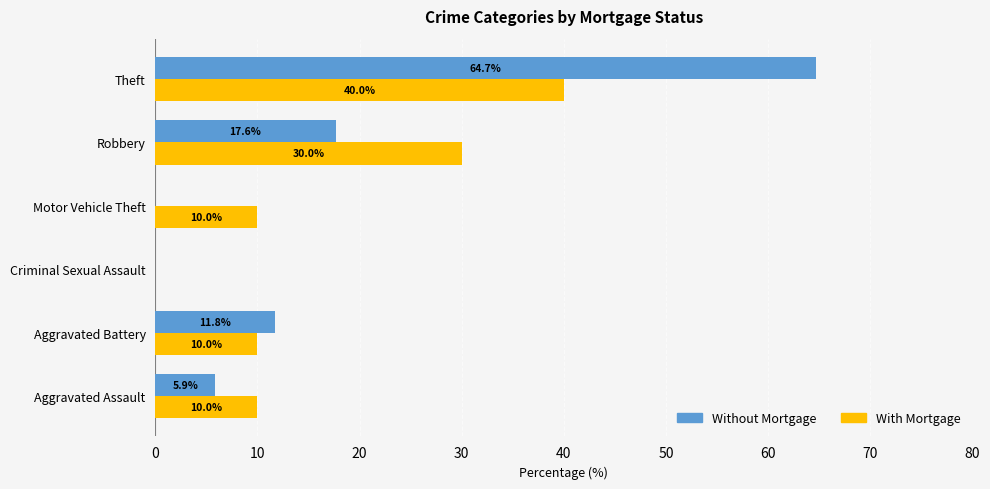

Between Aggravated Assault and Theft, which series saw the biggest shift?

Without Mortgage